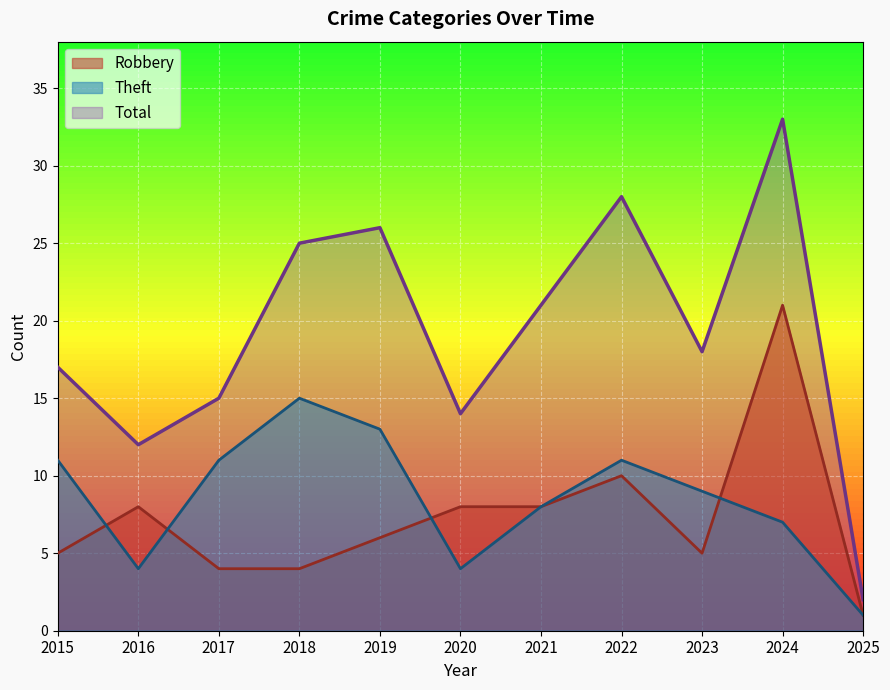

Reading left to right, list all the values displayed in this chart.

Robbery: 2015=5	2016=8	2017=4	2018=4	2019=6	2020=8	2021=8	2022=10	2023=5	2024=21	2025=1
Theft: 2015=11	2016=4	2017=11	2018=15	2019=13	2020=4	2021=8	2022=11	2023=9	2024=7	2025=1
Total: 2015=17	2016=12	2017=15	2018=25	2019=26	2020=14	2021=21	2022=28	2023=18	2024=33	2025=2